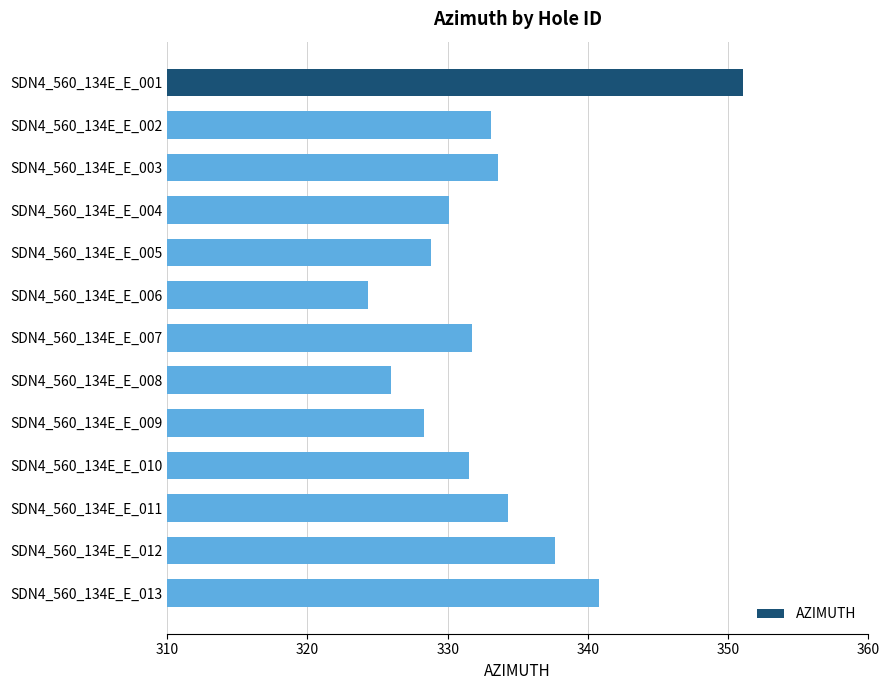

What is the value of the 11th bar from the top?

334.3